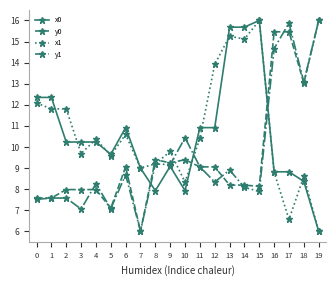

The value of x0 at 4 is 6.9. True or false?

False